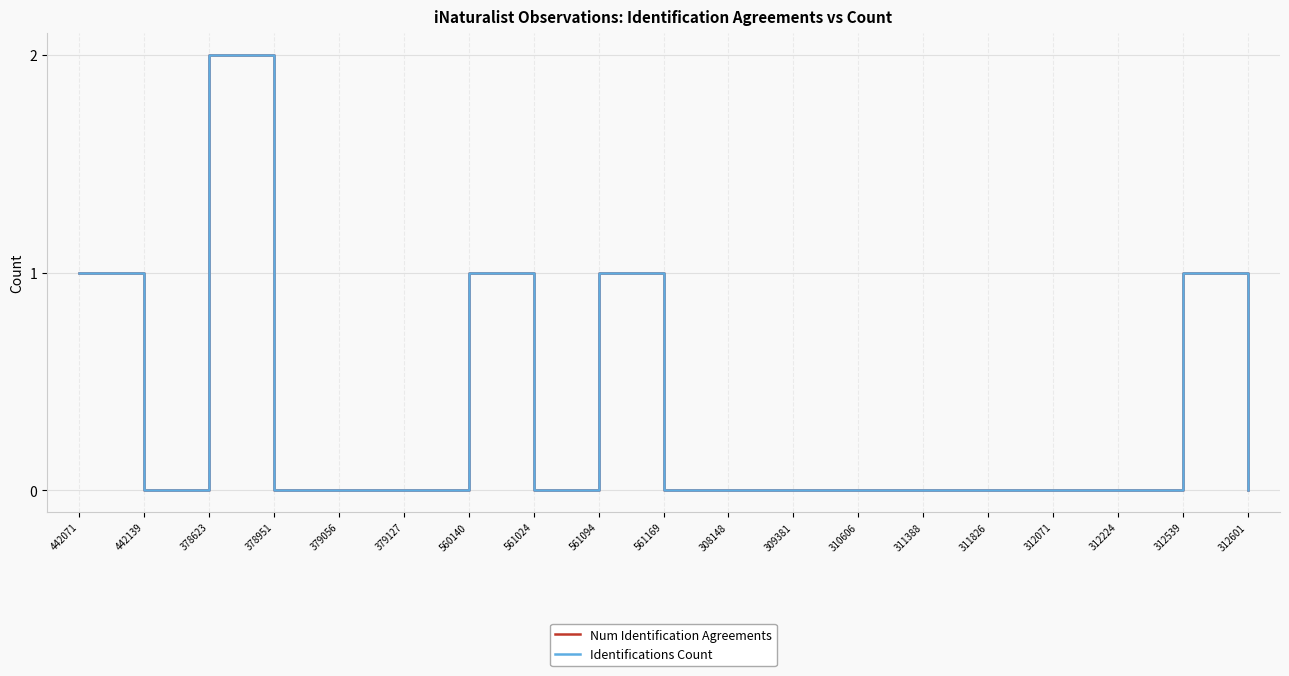

True or false: Identifications Count has a value of 1 at 561094.

True